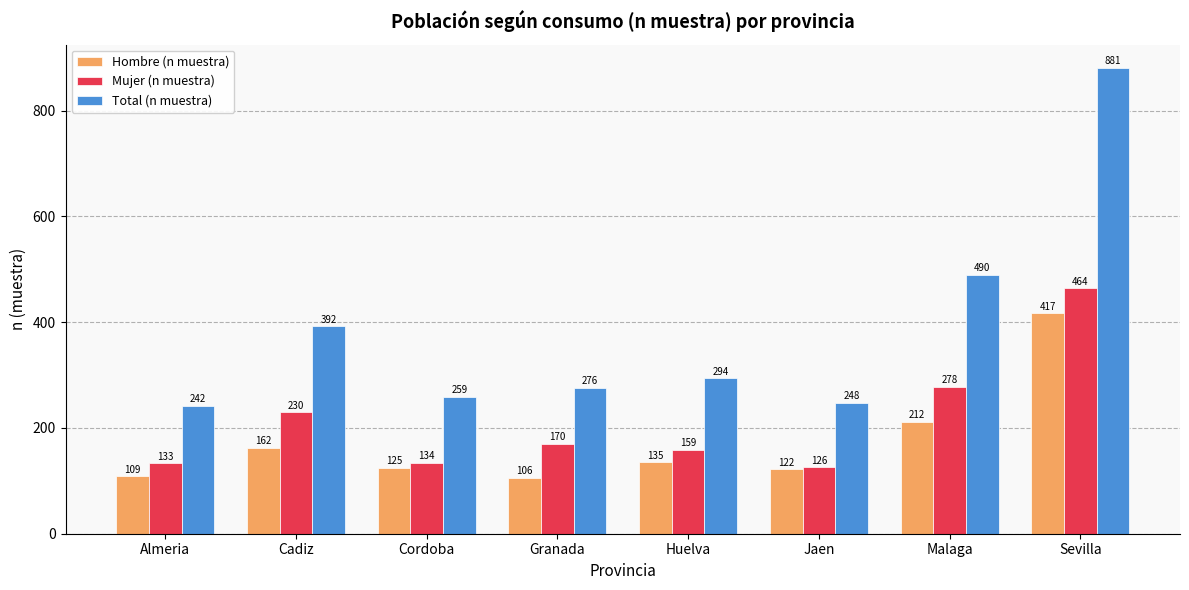

What is the value of the Hombre (n muestra) bar at the 7th from the left?

212